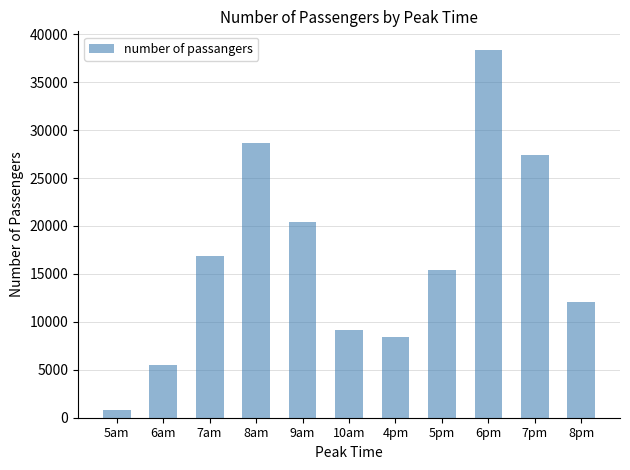

What is the difference between the second highest and second lowest values?

23173